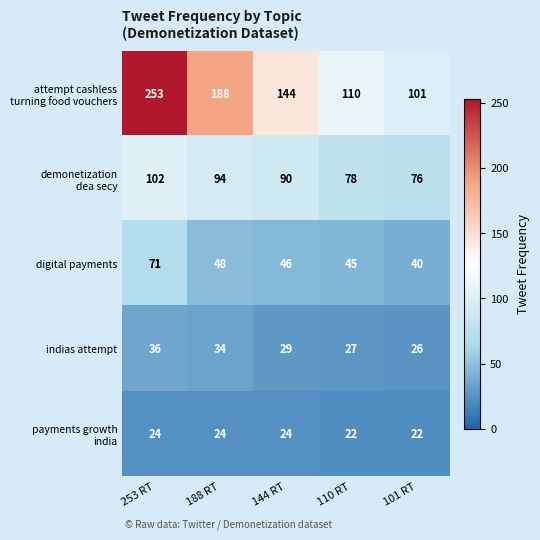

At which category does the chart reach its peak across all series?

253 RT